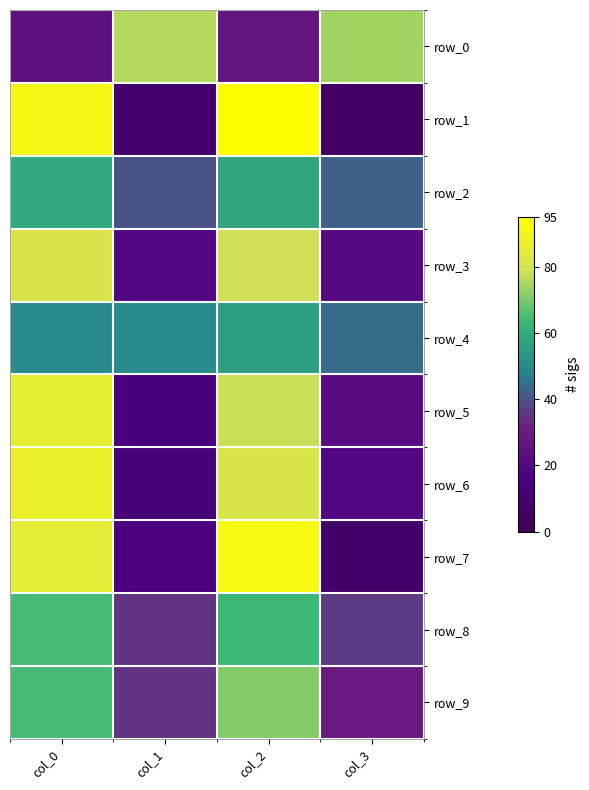

How many distinct data groups are displayed?

10